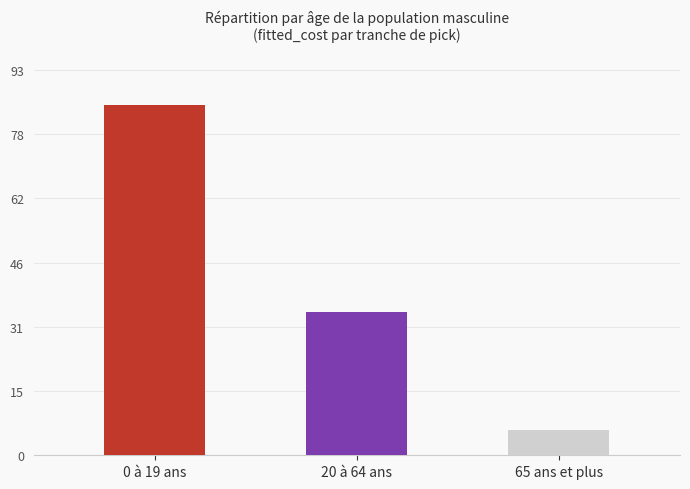

True or false: the data shows 10.3 at 65 ans et plus.

False